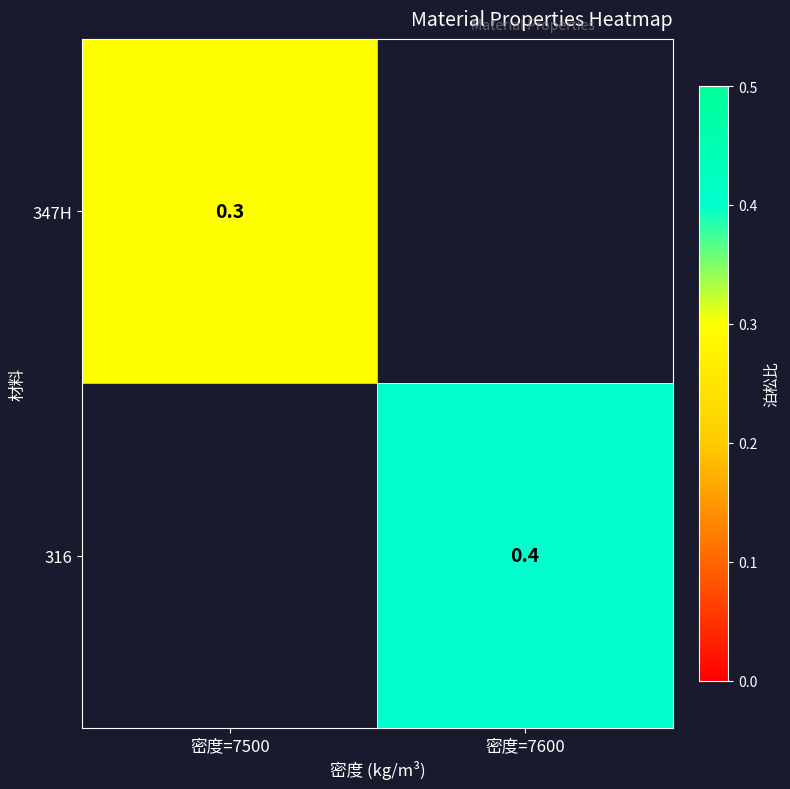

Is the value of 316 at 密度=7600 greater than the value of 347H at 密度=7500?

Yes